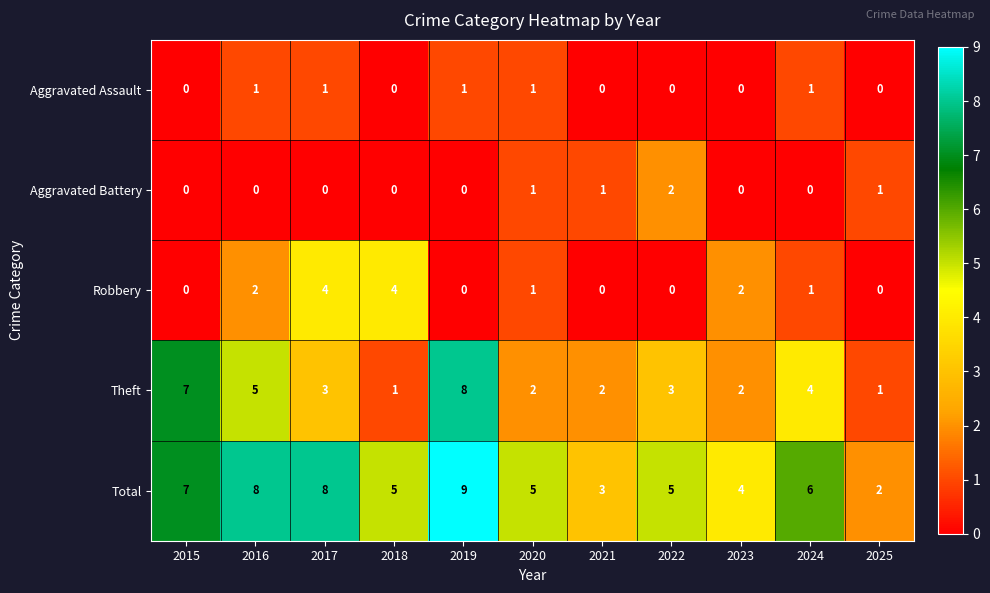

Rank the series by their maximum value, from lowest to highest.

Aggravated Assault, Aggravated Battery, Robbery, Theft, Total